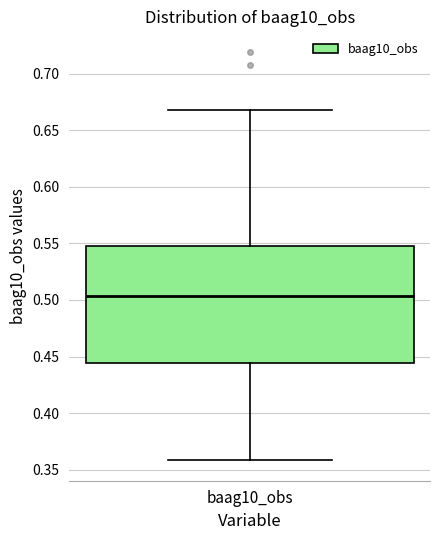

Where is the upper edge of the box for baag10_obs on the y-axis? The values are not printed on the chart, so give them approximately, as read against the axis.

0.550